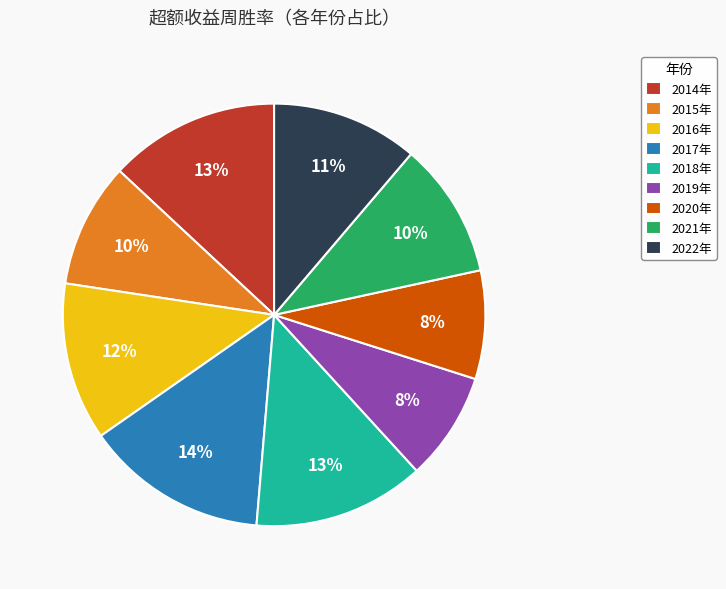

To the nearest percent, what is the difference between the largest and smallest slice percentages?

6%